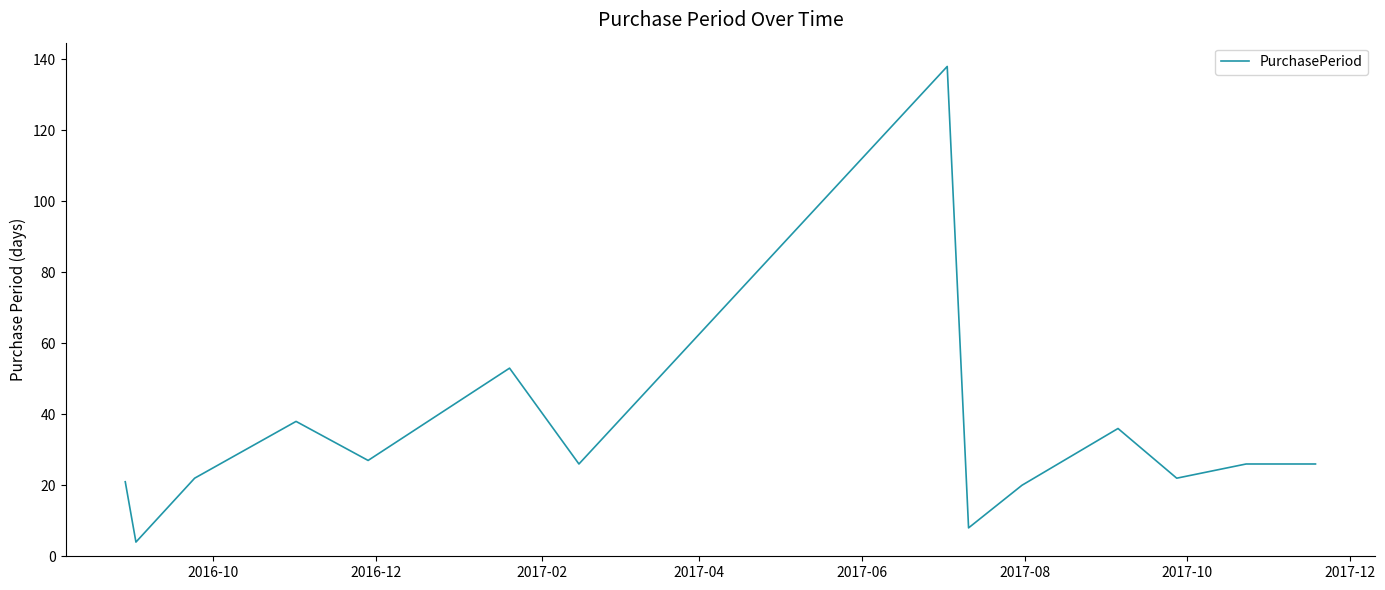

What is the average value?

33